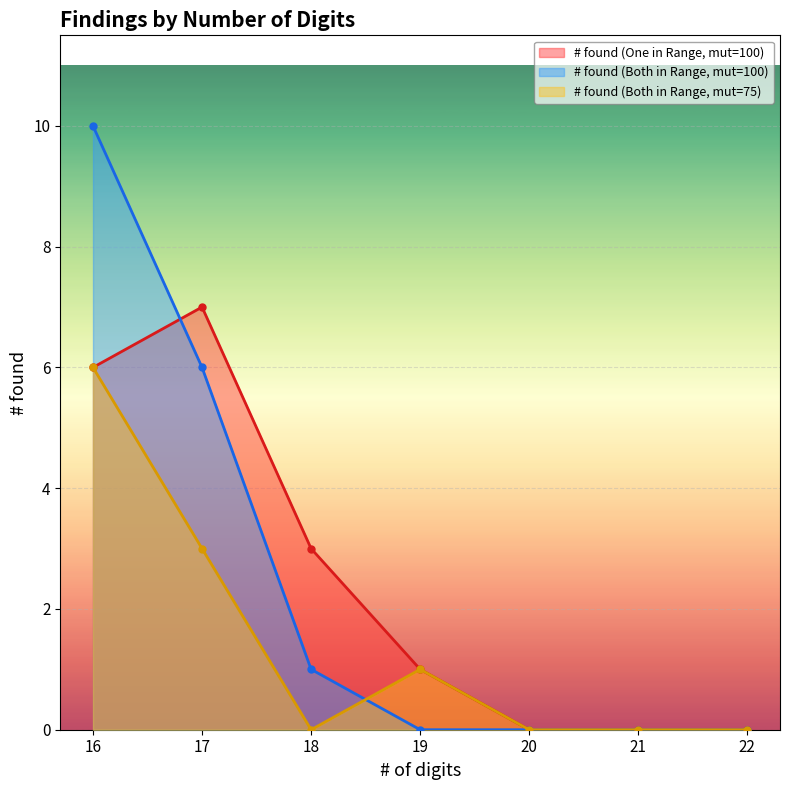

Which category has the highest value across all series?

16